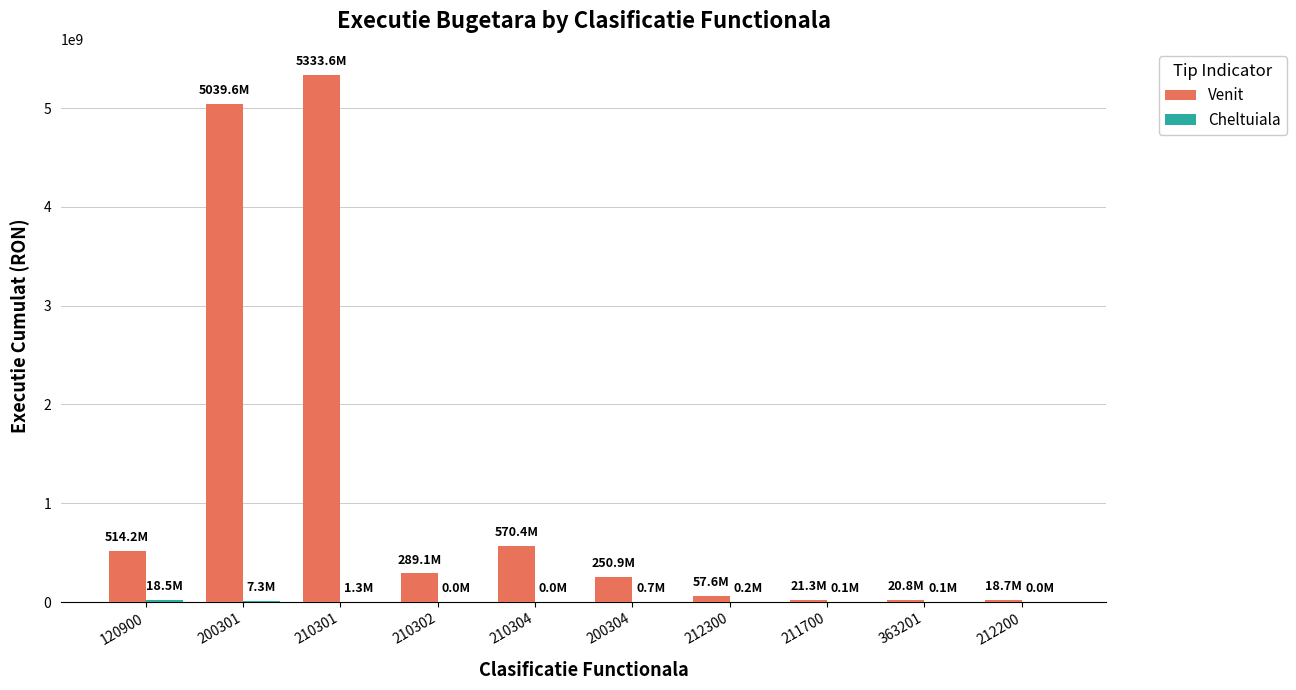

What is the greatest value displayed?

5333610226.3